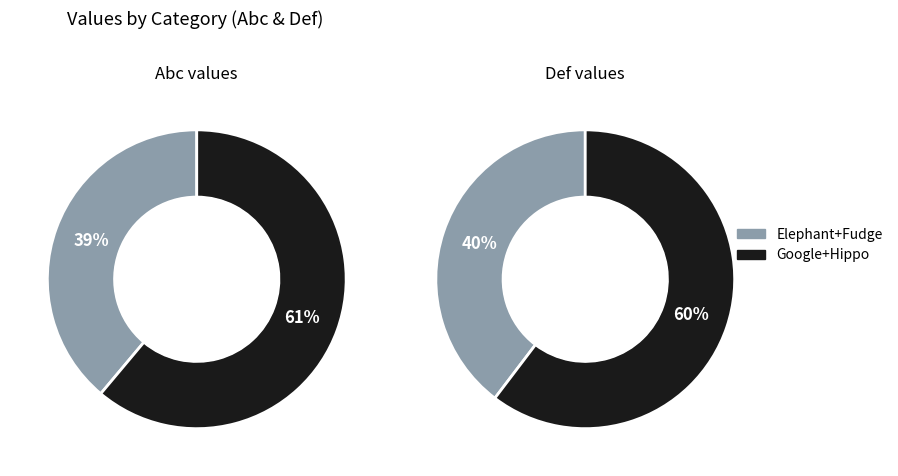

The Fudge slice represents 28% of the pie. True or false?

False